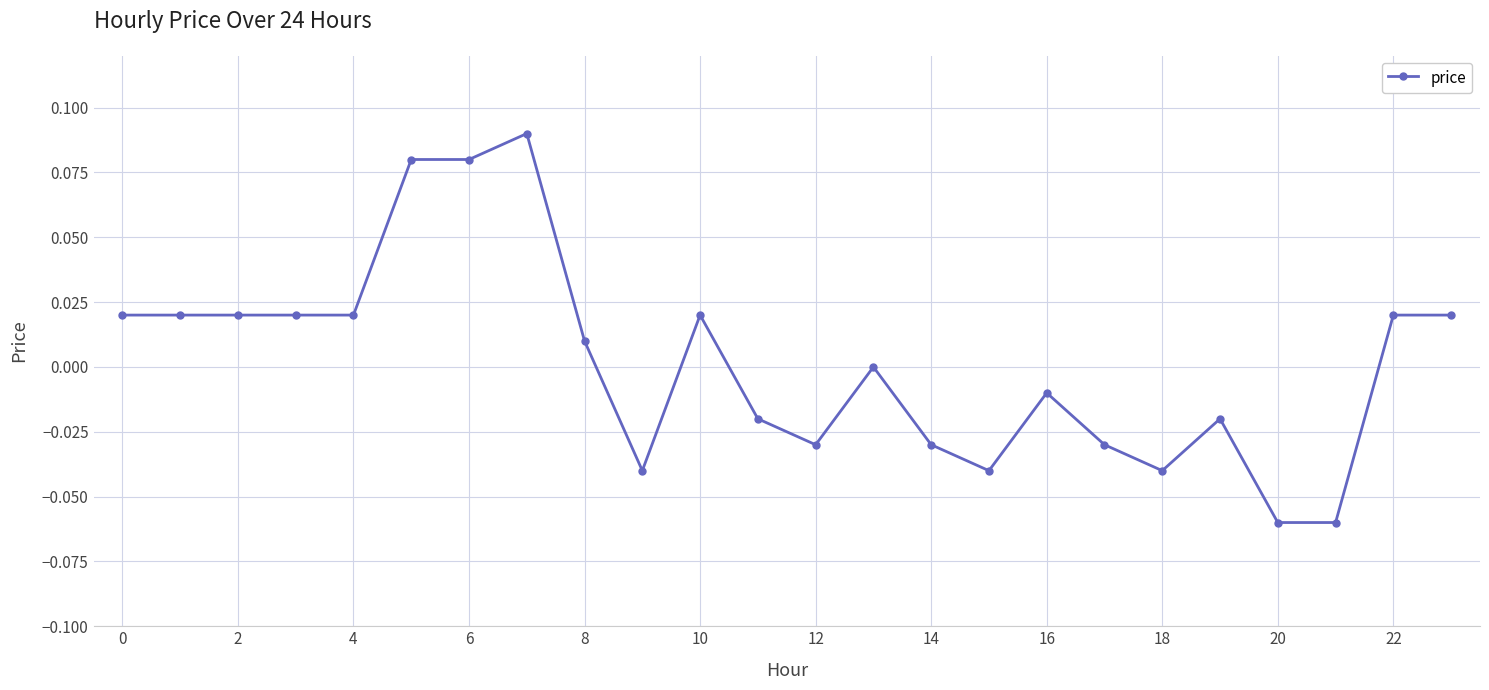

True or false: the data has more than 0 interior local peaks.

True